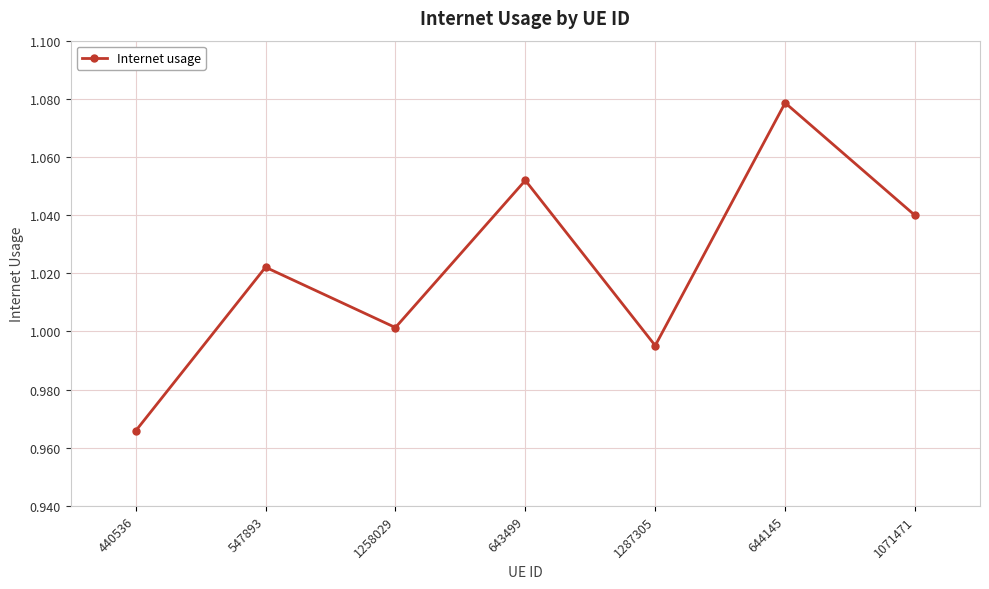

At which category does the data reach its first local valley?

1258029